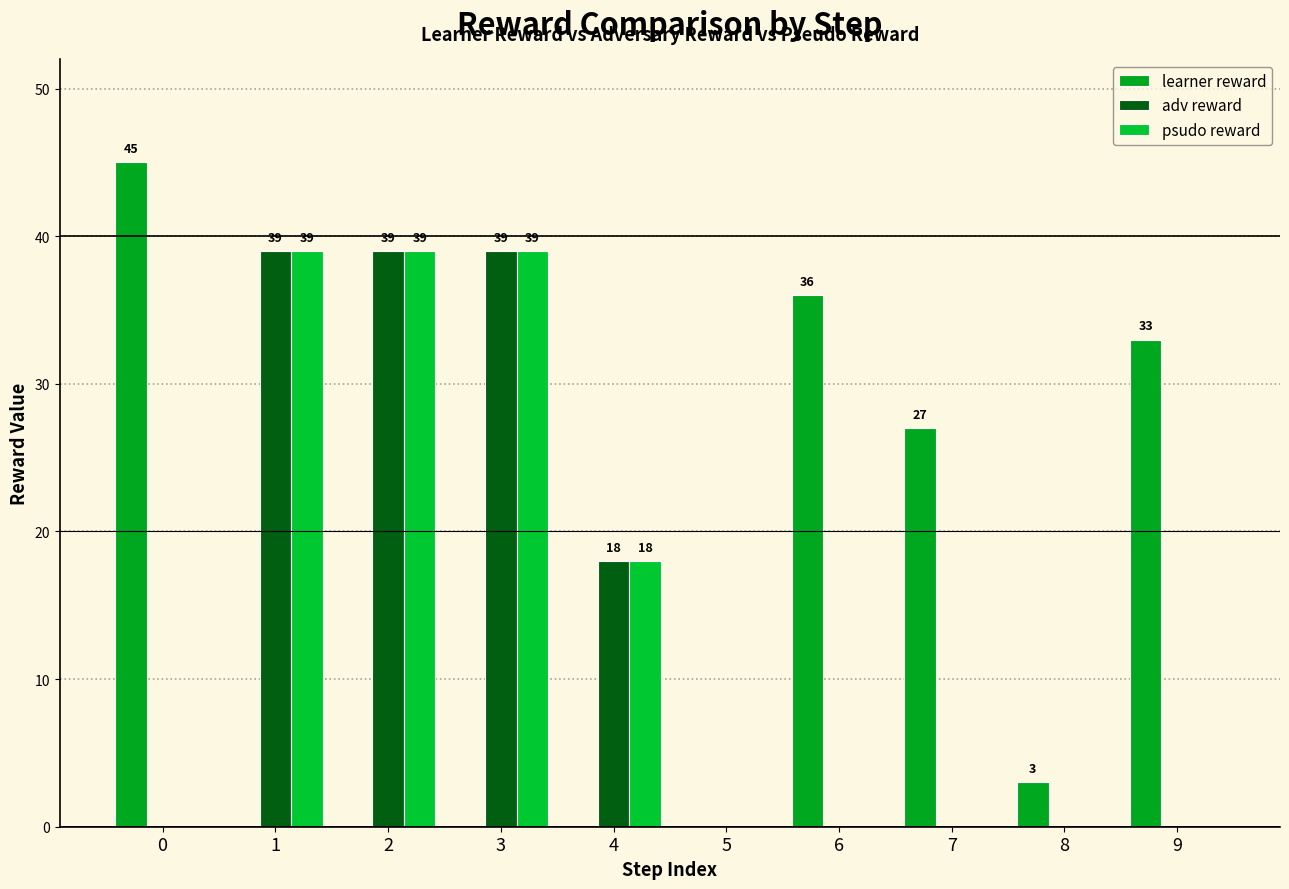

What are all the series names shown in the legend?

learner reward, adv reward, psudo reward